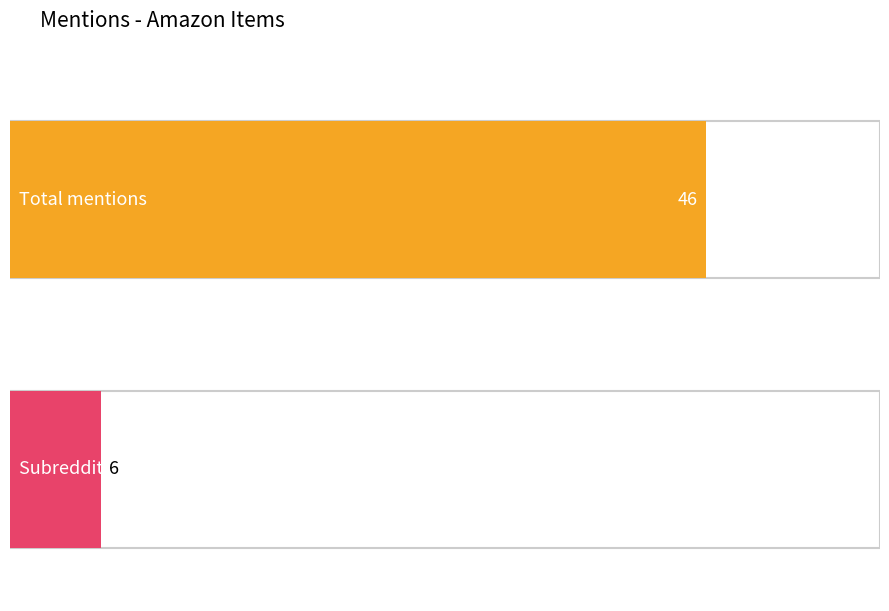

What is the sum of all subreddit_mentions values?

6